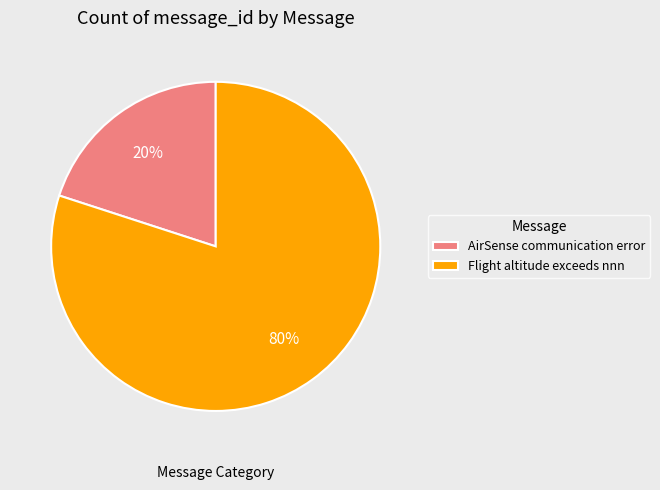

To the nearest percent, what is the average slice percentage?

50%